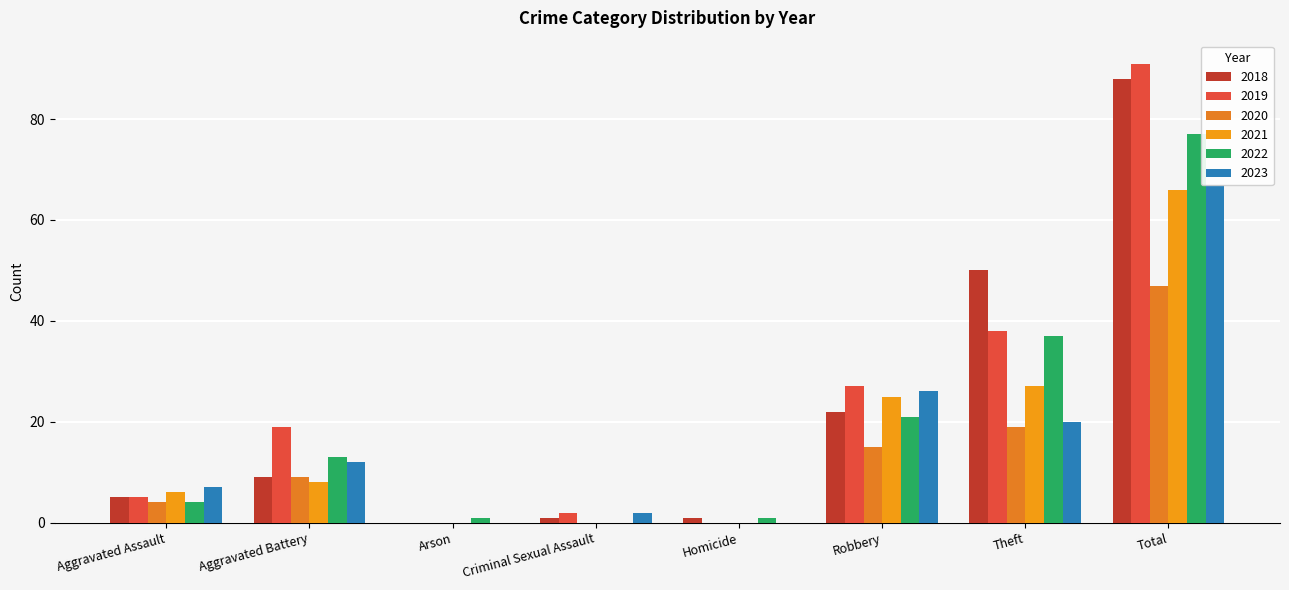

What is the total value across all series at Total?

436